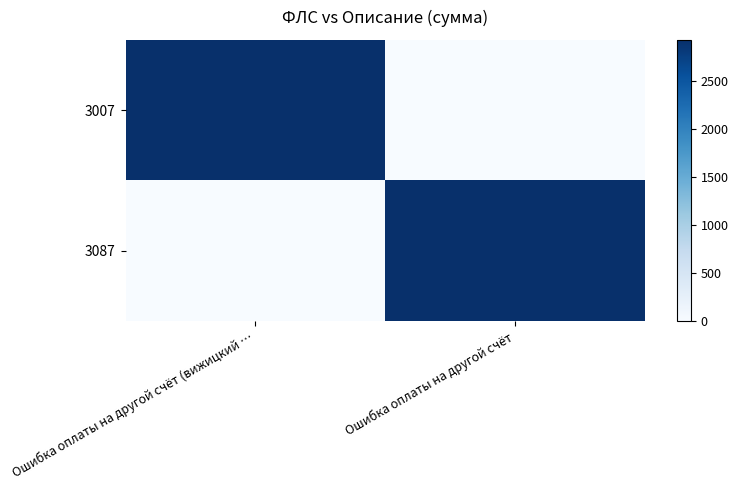

Which series has the largest total across all categories?

3007